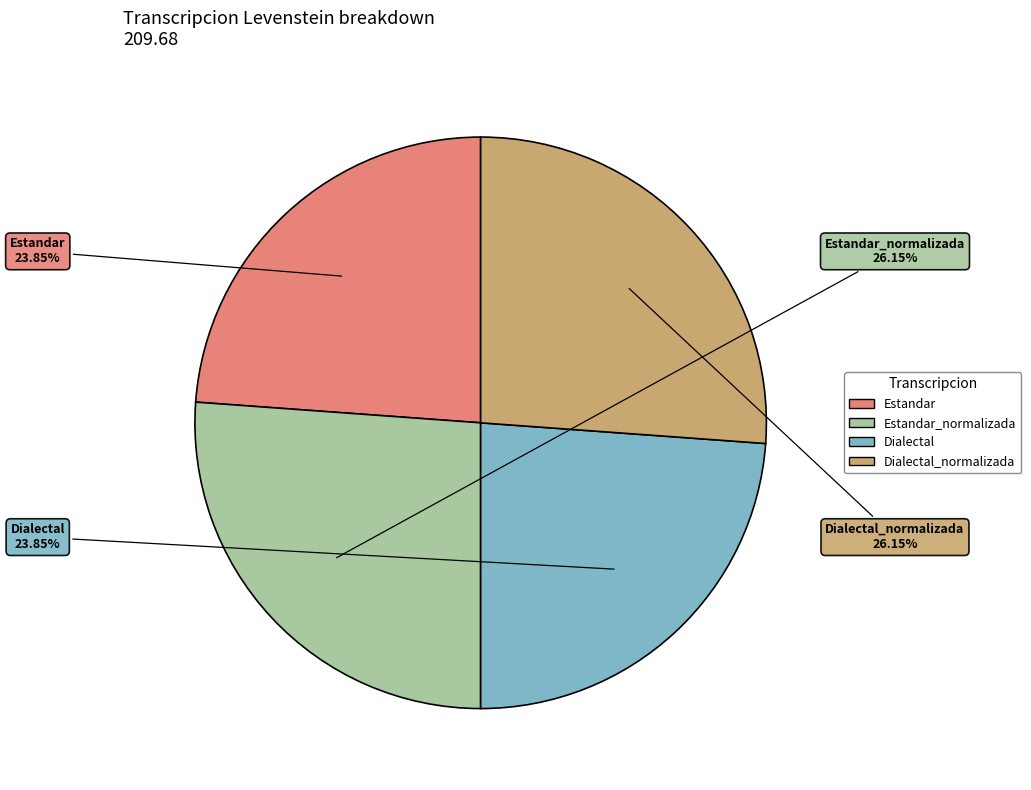

Is there any slice that represents more than half of the pie?

No